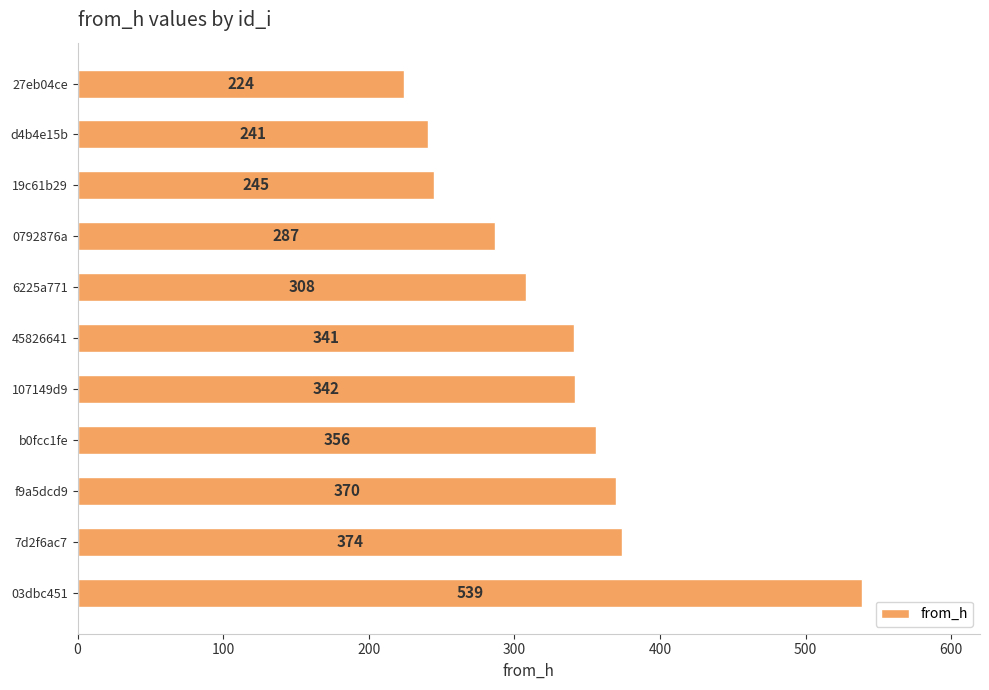

Reading top to bottom, list all the values displayed in this chart.

27eb04ce=224	d4b4e15b=241	19c61b29=245	0792876a=287	6225a771=308	45826641=341	107149d9=342	b0fcc1fe=356	f9a5dcd9=370	7d2f6ac7=374	03dbc451=539